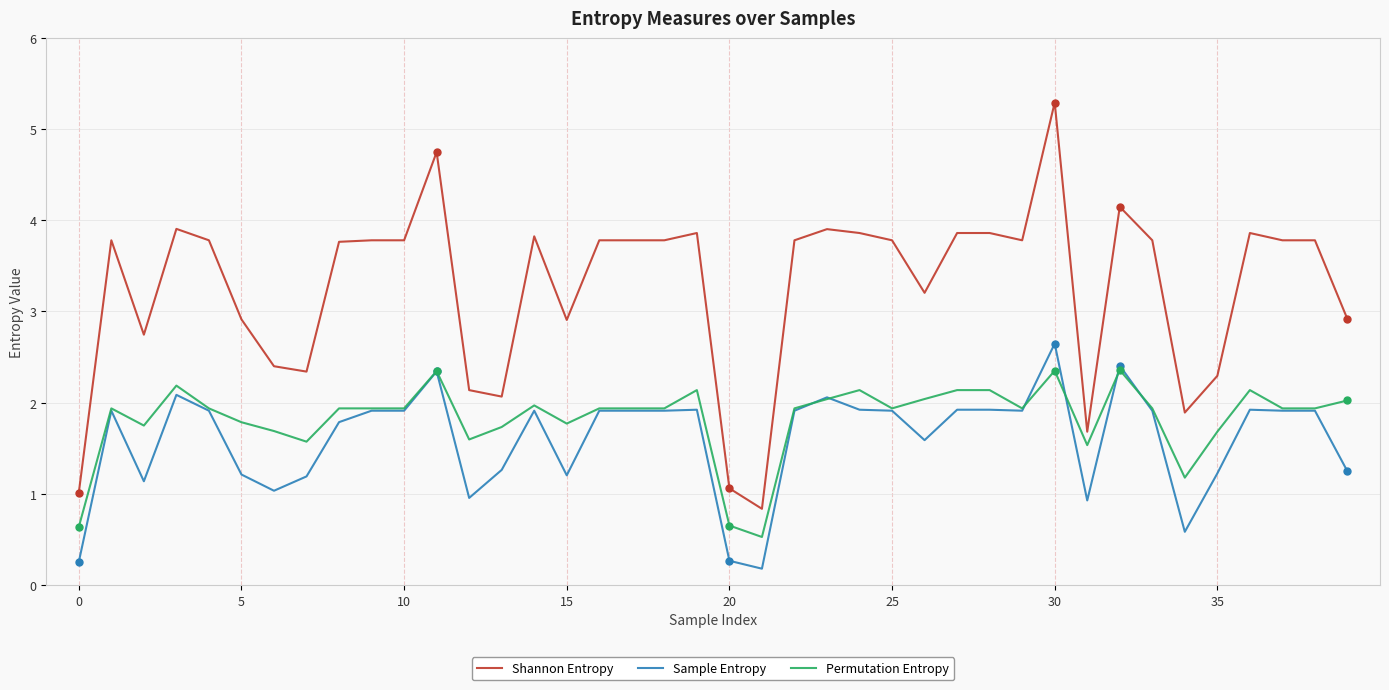

List the series in order of their peak value, lowest first.

Permutation Entropy, Sample Entropy, Shannon Entropy